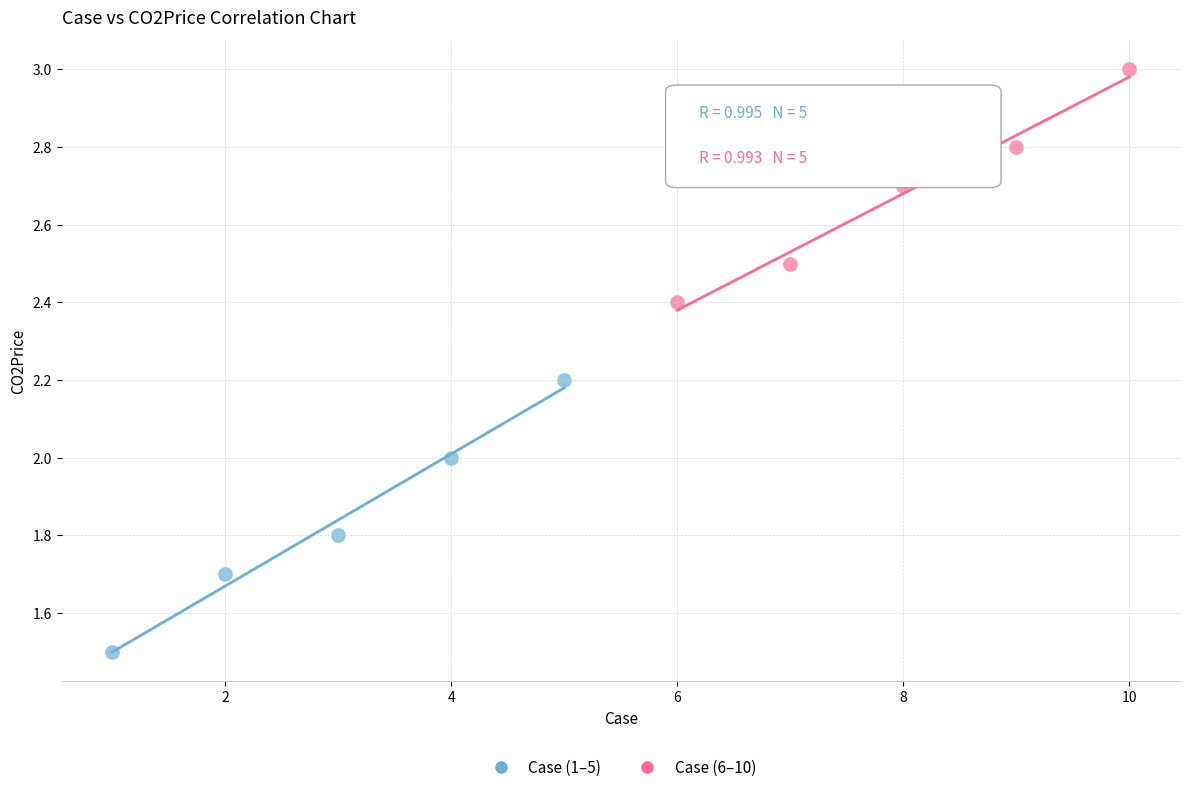

Which series contains the highest Y value?

Case (6–10)